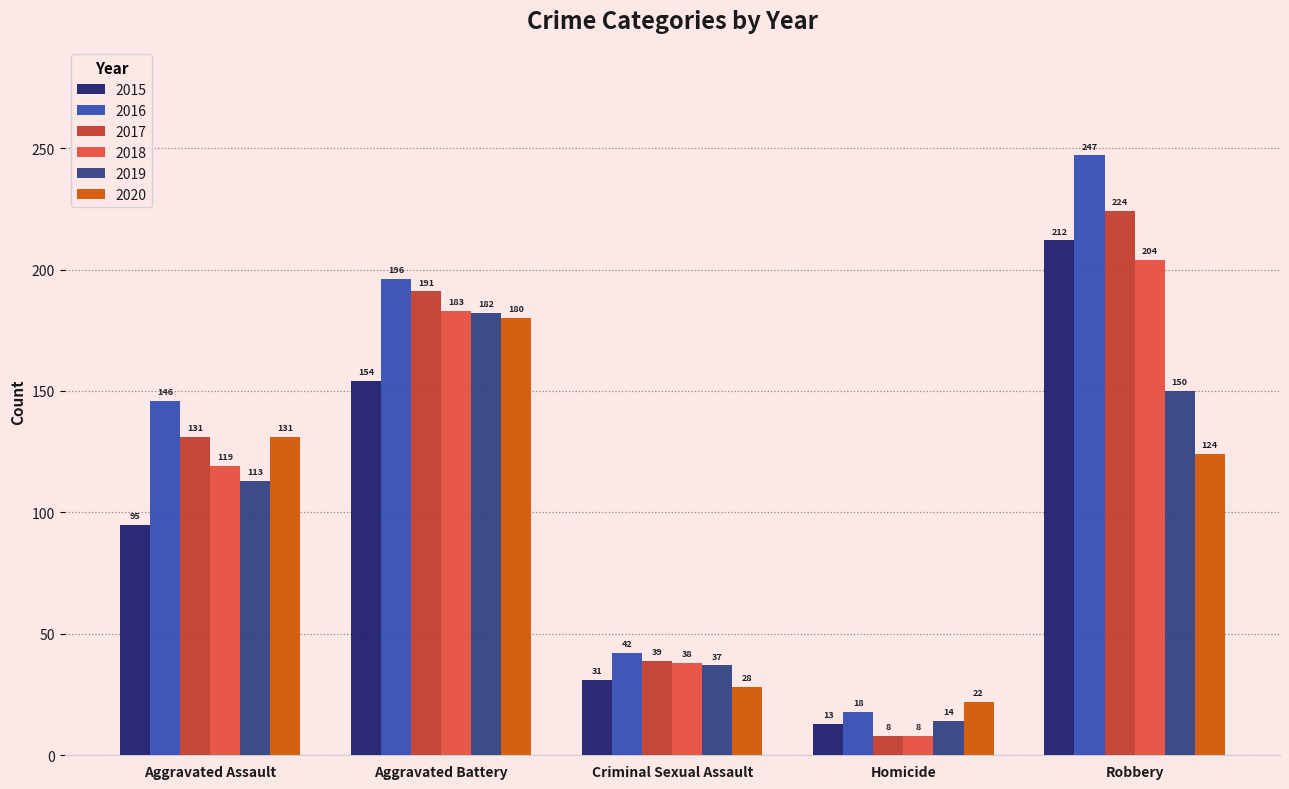

What is the average value of the 2018 series?

110